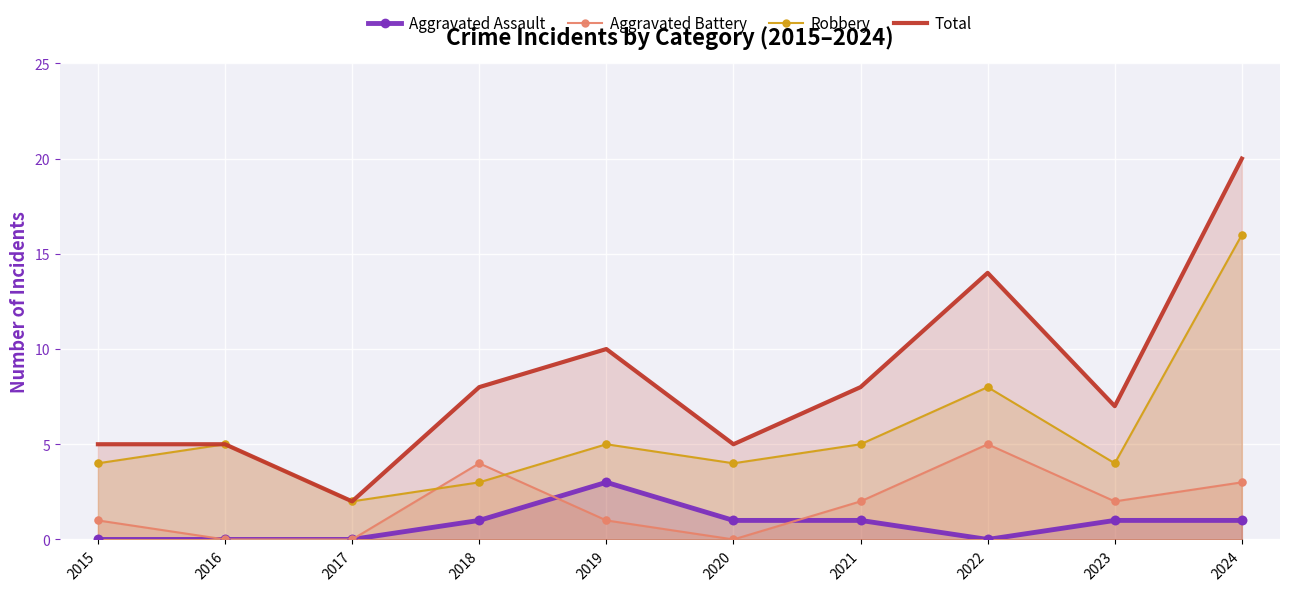

Which series has the widest spread of Y values?

Total